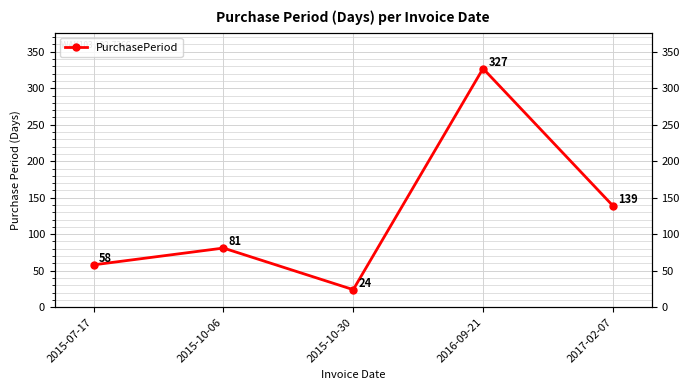

Rank the categories by value from highest to lowest.

2016-09-21, 2017-02-07, 2015-10-06, 2015-07-17, 2015-10-30